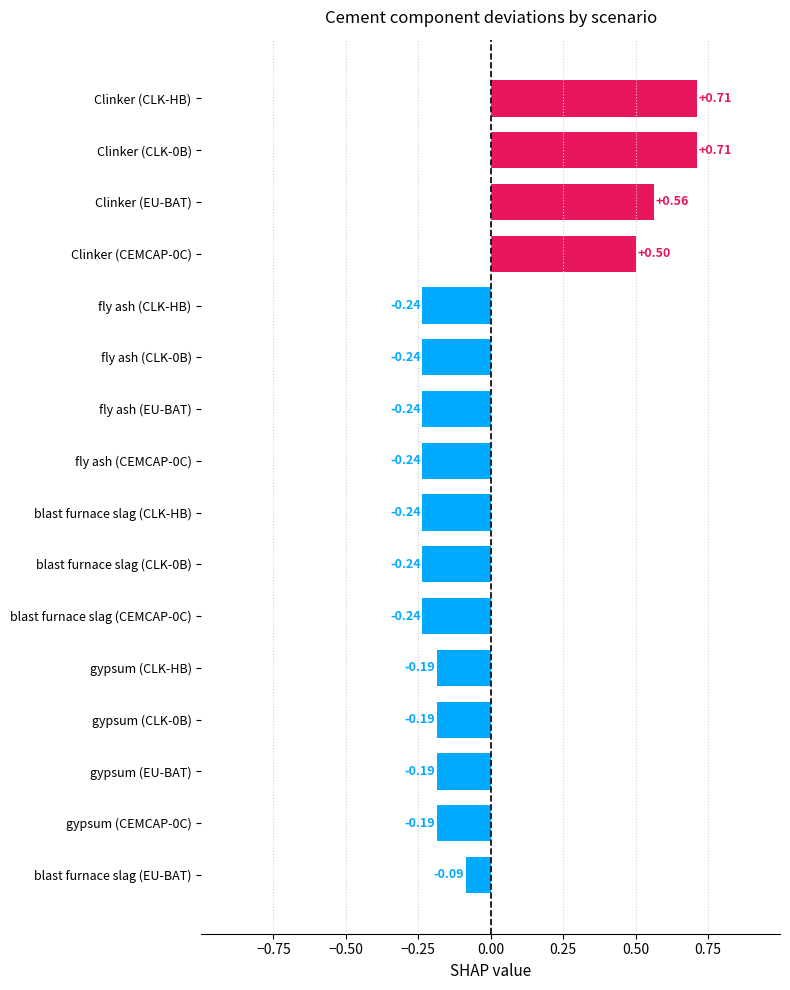

At which label is the value closest to 0?

blast furnace slag (EU-BAT)